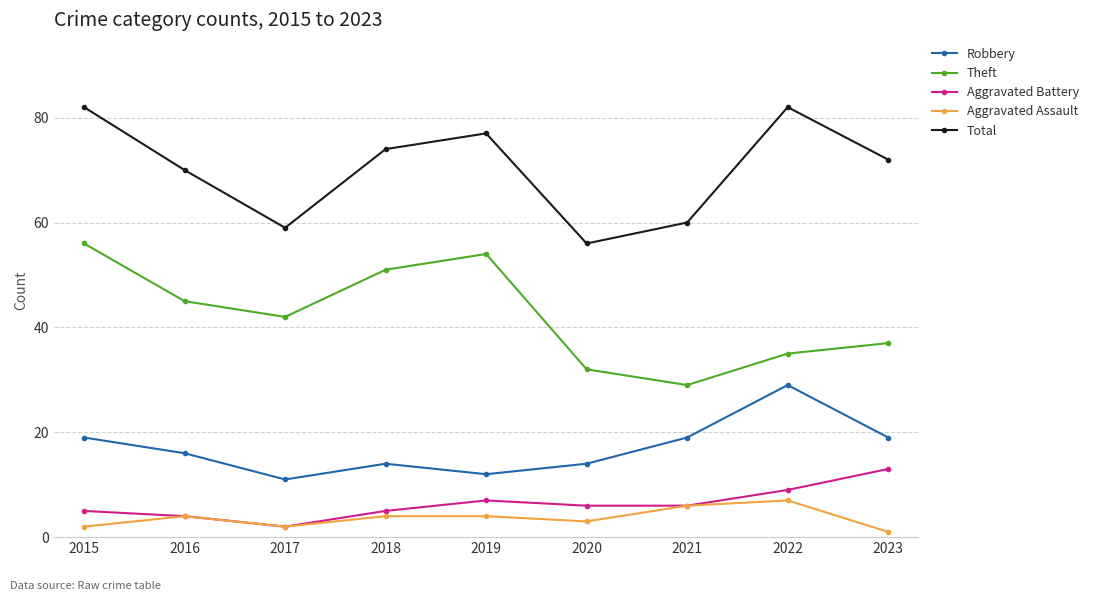

Reading right to left, what are all the values shown in this chart?

Robbery: 19	29	19	14	12	14	11	16	19
Theft: 37	35	29	32	54	51	42	45	56
Aggravated Battery: 13	9	6	6	7	5	2	4	5
Aggravated Assault: 1	7	6	3	4	4	2	4	2
Total: 72	82	60	56	77	74	59	70	82